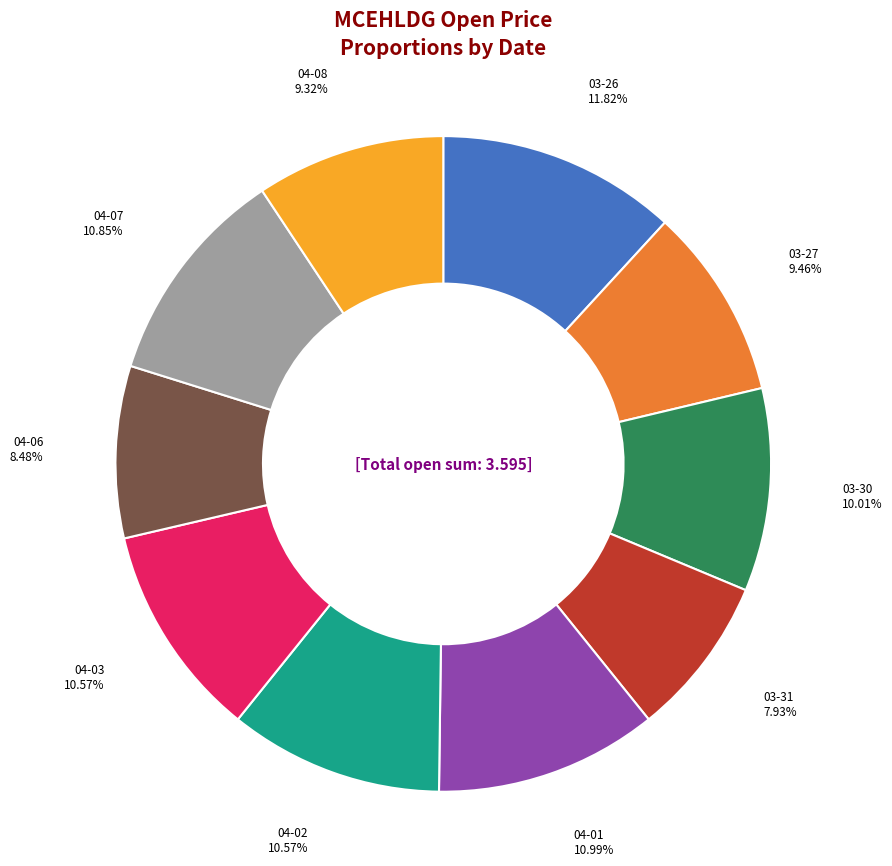

Does any single category account for the majority?

No